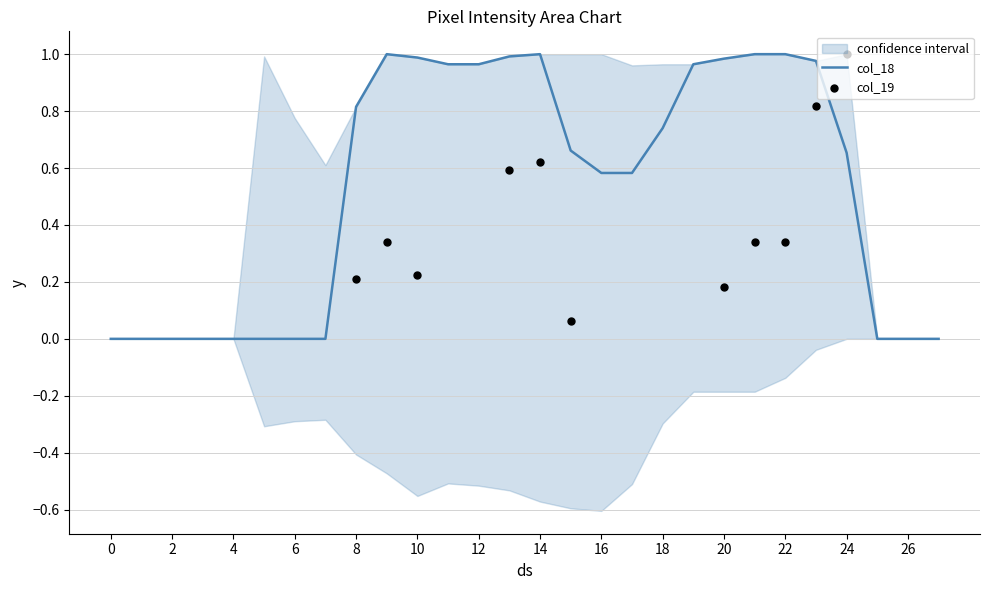

Which series has the largest total across all categories?

col_18